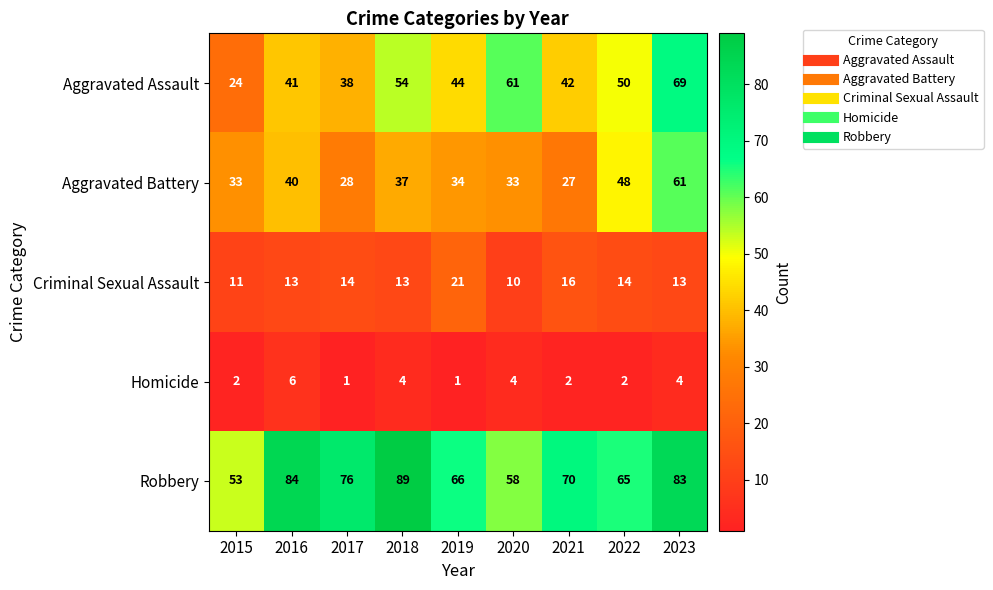

Is it true that Homicide equals 11 at 2016?

False